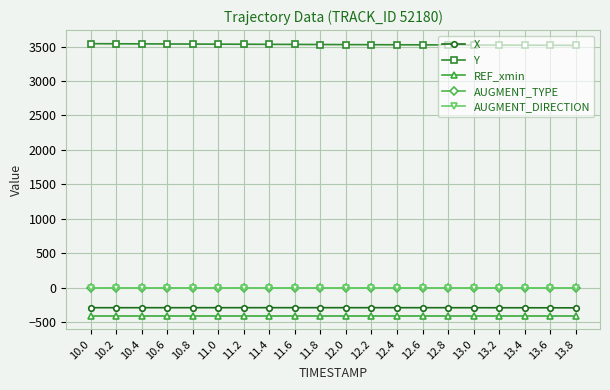

What is the label of the 12th point from the left?

12.2